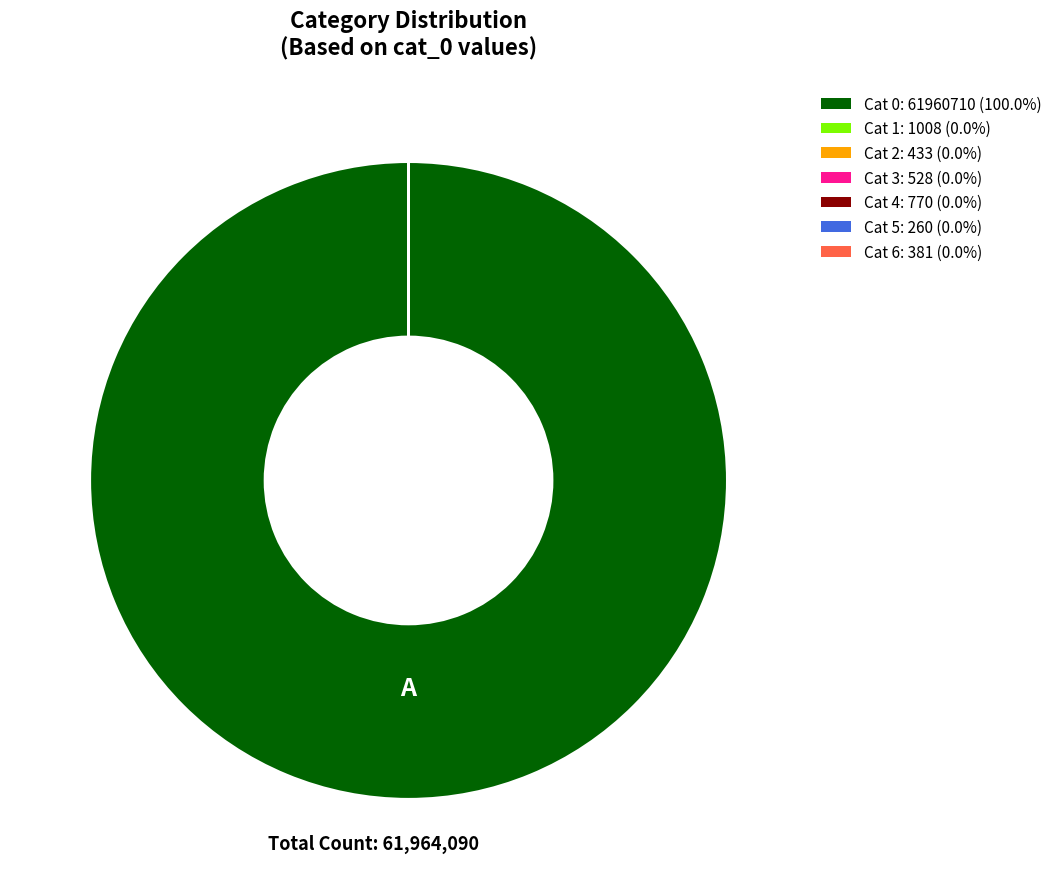

Is there any slice that represents more than half of the pie?

Yes